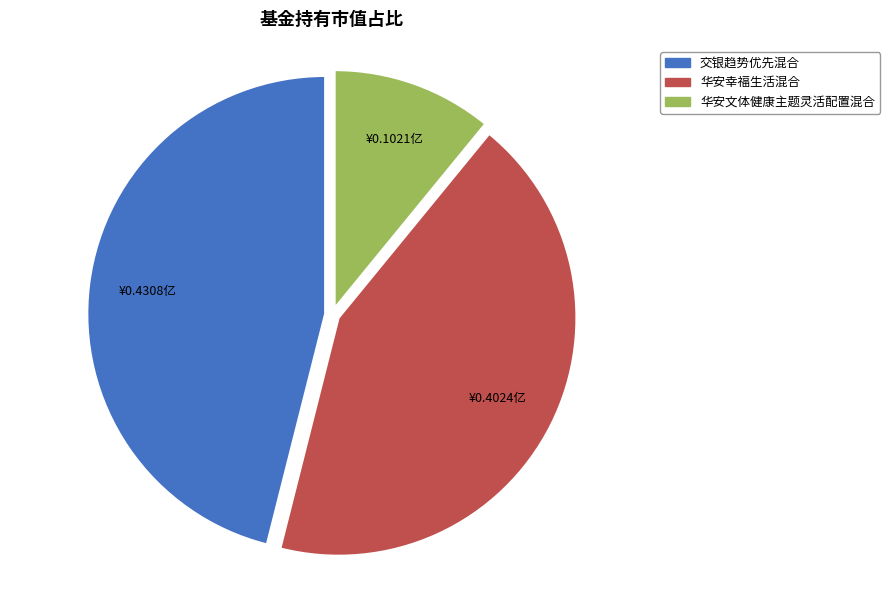

Rank the categories by value from lowest to highest.

华安文体健康主题灵活配置混合, 华安幸福生活混合, 交银趋势优先混合